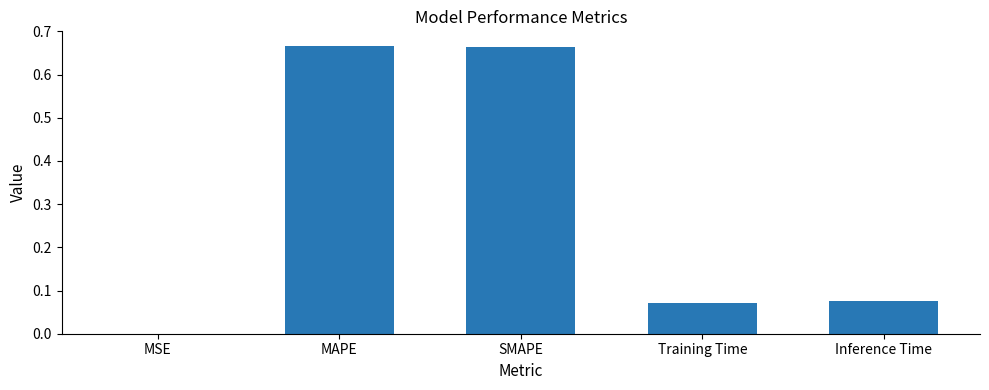

What is the sum of all values?

1.5